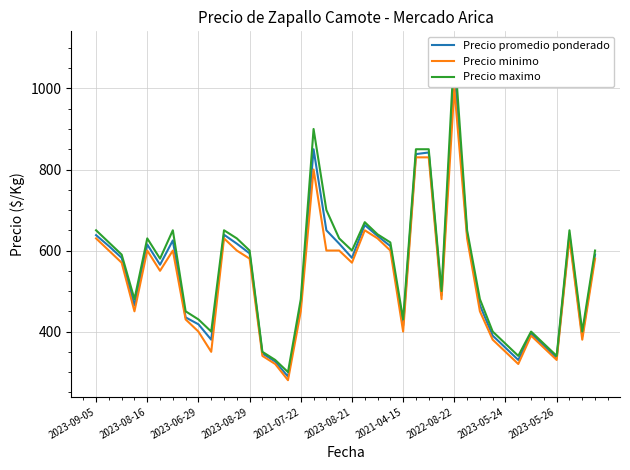

Does the chart display data point markers on the line(s)?

No